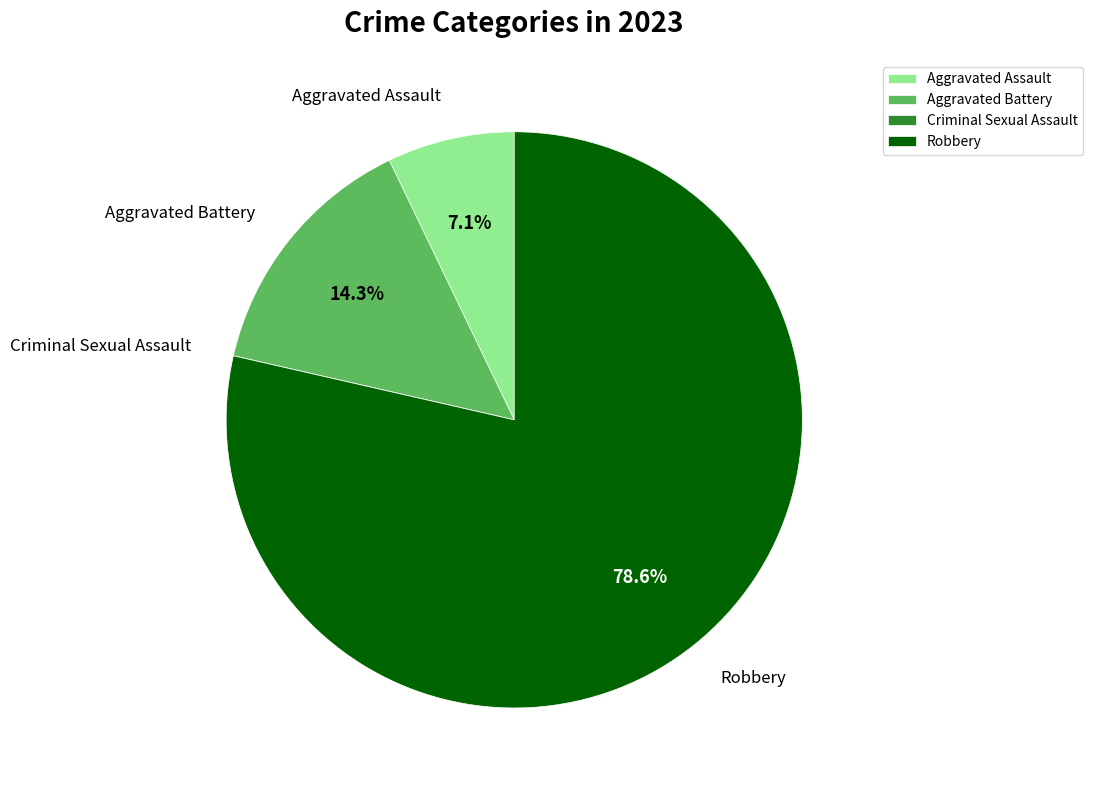

What percentage is NOT represented by Robbery?

21.4%